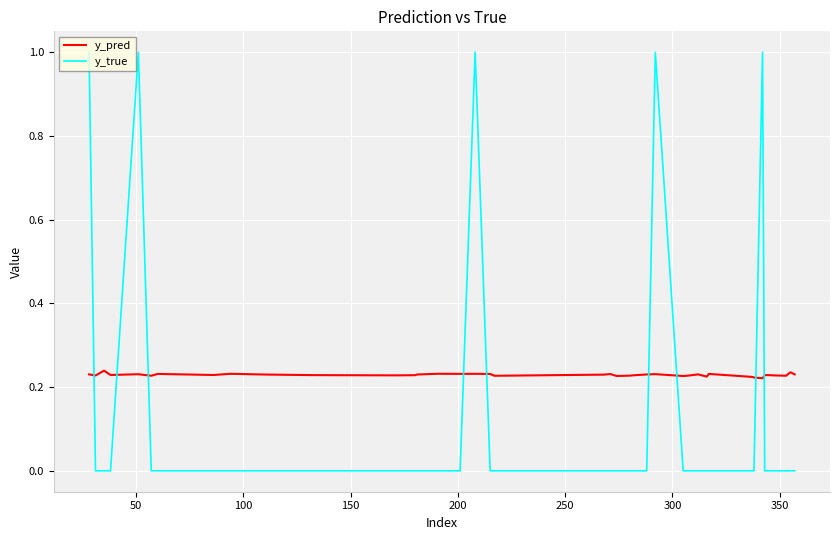

Which series has the largest range (max minus min)?

y_true